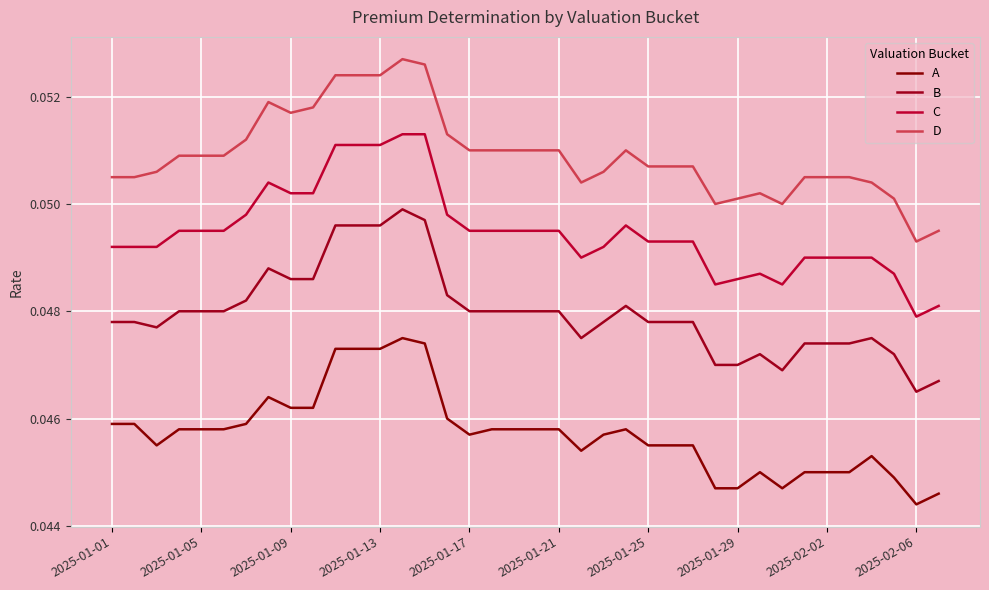

How many D values are between 0 and 1?

38